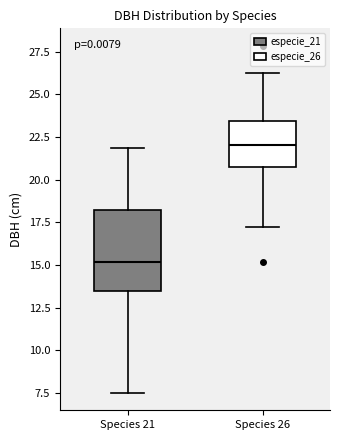

Reading left to right, transcribe this box plot: for each box, give where its median line is, the range the box spans, and where its two whiskers end, as read against the y-axis. The values are not printed on the chart, so give them approximately, as read against the axis.

Species 21: median 15.0, box 13.5 to 18.0, whiskers 7.5 to 22.0
Species 26: median 22.0, box 20.5 to 23.5, whiskers 17.5 to 26.5